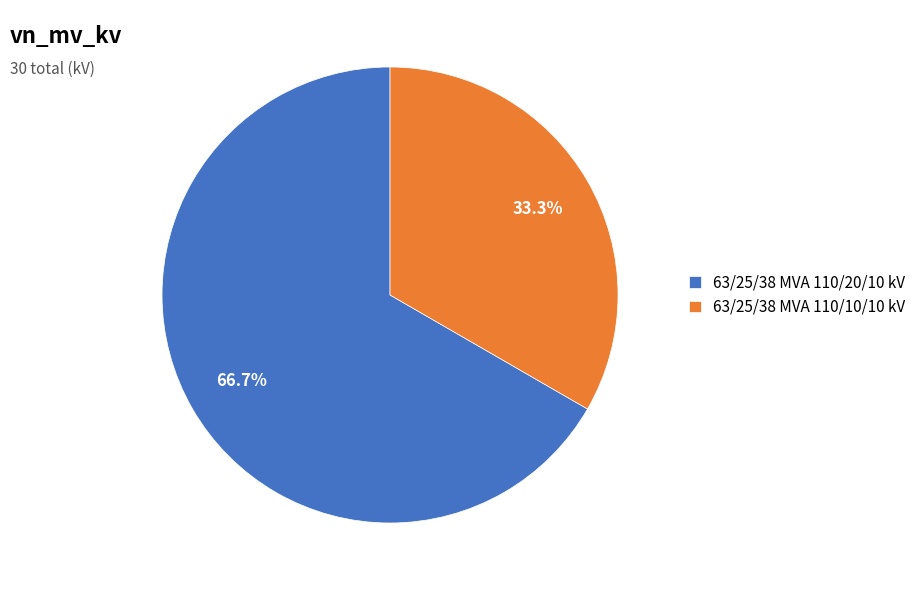

Which category has the biggest portion of the pie?

63/25/38 MVA 110/20/10 kV